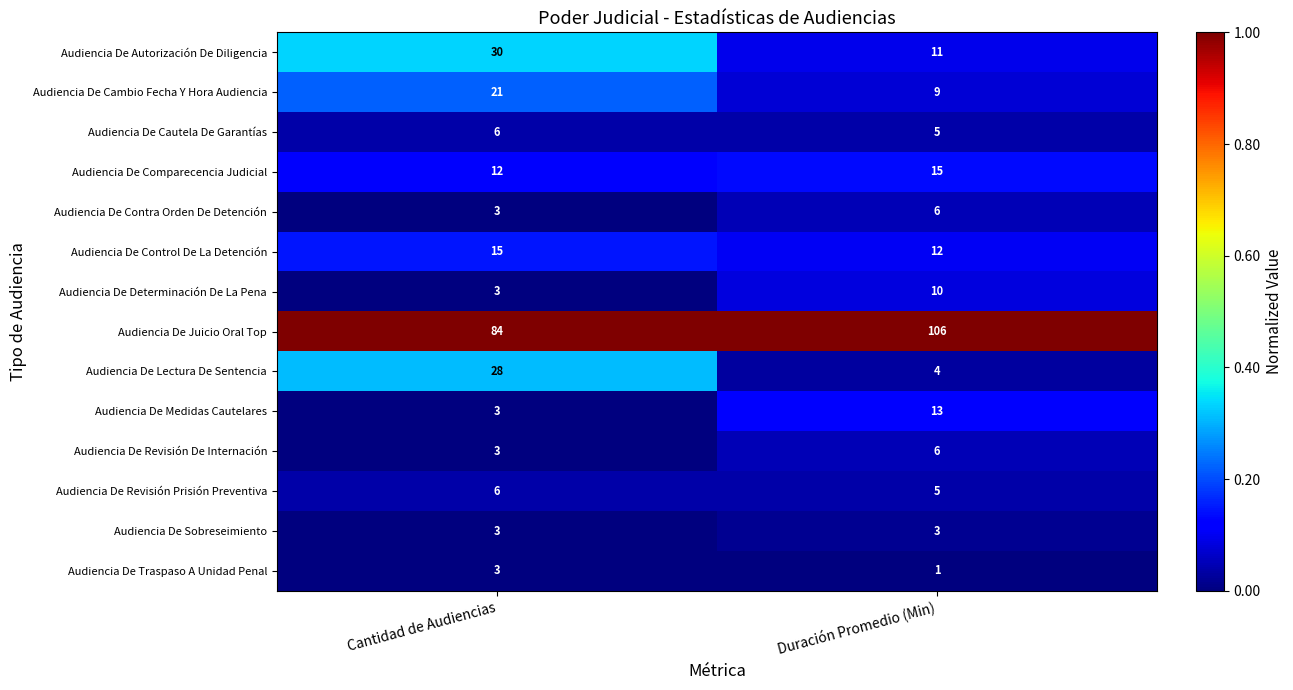

Reading right to left, what are all the values shown in this chart?

Audiencia De Autorización De Diligencia: Duración Promedio (Min)=11	Cantidad de Audiencias=30
Audiencia De Cambio Fecha Y Hora Audiencia: Duración Promedio (Min)=9	Cantidad de Audiencias=21
Audiencia De Cautela De Garantías: Duración Promedio (Min)=5	Cantidad de Audiencias=6
Audiencia De Comparecencia Judicial: Duración Promedio (Min)=15	Cantidad de Audiencias=12
Audiencia De Contra Orden De Detención: Duración Promedio (Min)=6	Cantidad de Audiencias=3
Audiencia De Control De La Detención: Duración Promedio (Min)=12	Cantidad de Audiencias=15
Audiencia De Determinación De La Pena: Duración Promedio (Min)=10	Cantidad de Audiencias=3
Audiencia De Juicio Oral Top: Duración Promedio (Min)=106	Cantidad de Audiencias=84
Audiencia De Lectura De Sentencia: Duración Promedio (Min)=4	Cantidad de Audiencias=28
Audiencia De Medidas Cautelares: Duración Promedio (Min)=13	Cantidad de Audiencias=3
Audiencia De Revisión De Internación: Duración Promedio (Min)=6	Cantidad de Audiencias=3
Audiencia De Revisión Prisión Preventiva: Duración Promedio (Min)=5	Cantidad de Audiencias=6
Audiencia De Sobreseimiento: Duración Promedio (Min)=3	Cantidad de Audiencias=3
Audiencia De Traspaso A Unidad Penal: Duración Promedio (Min)=1	Cantidad de Audiencias=3